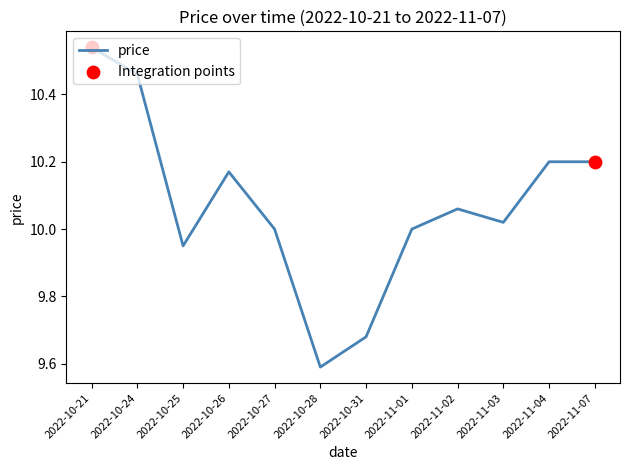

What is the ratio of the value at 2022-10-31 to the value at 2022-11-02?

1.0